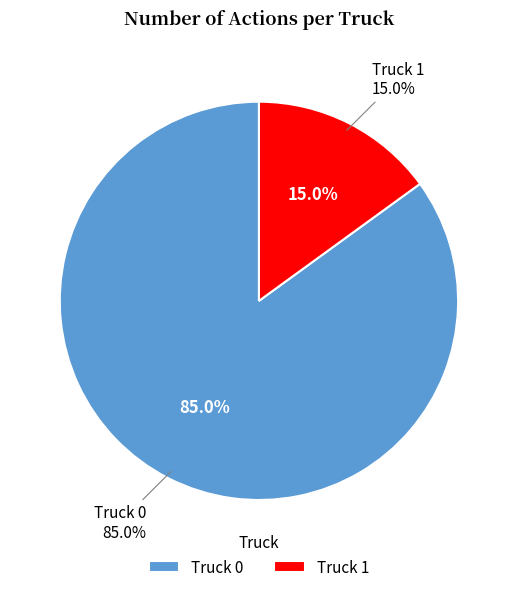

How much of the chart is everything except Truck 1?

85.0%